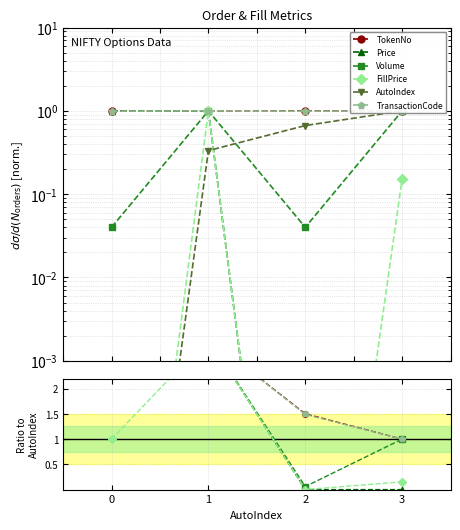

What is the total value across all series at 2?

3.7